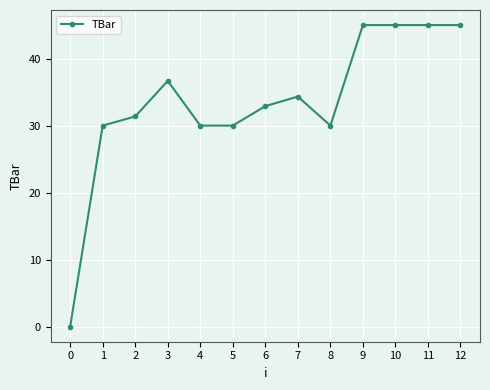

How many lines are shown in the chart?

1